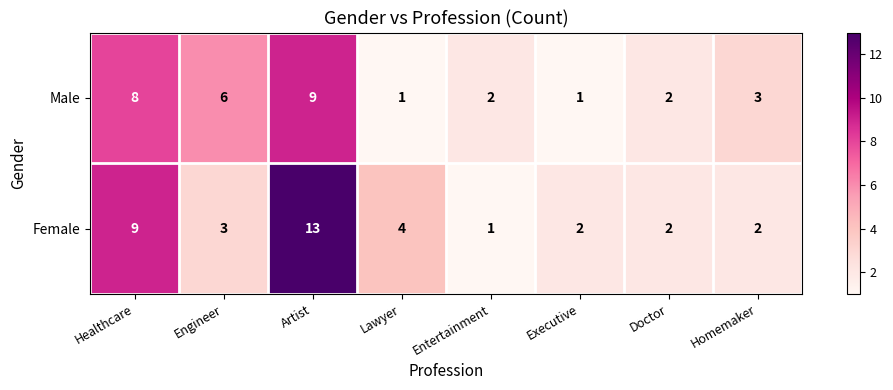

At which label does Male reach its peak?

Artist